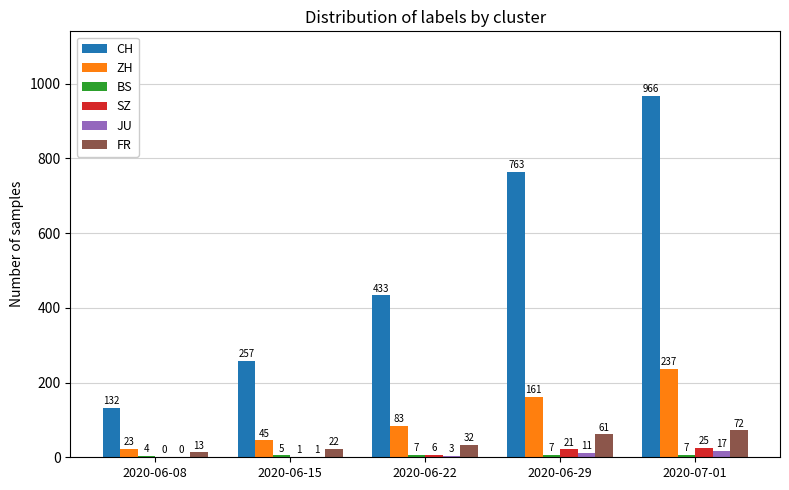

At which category does the chart reach its peak across all series?

2020-07-01